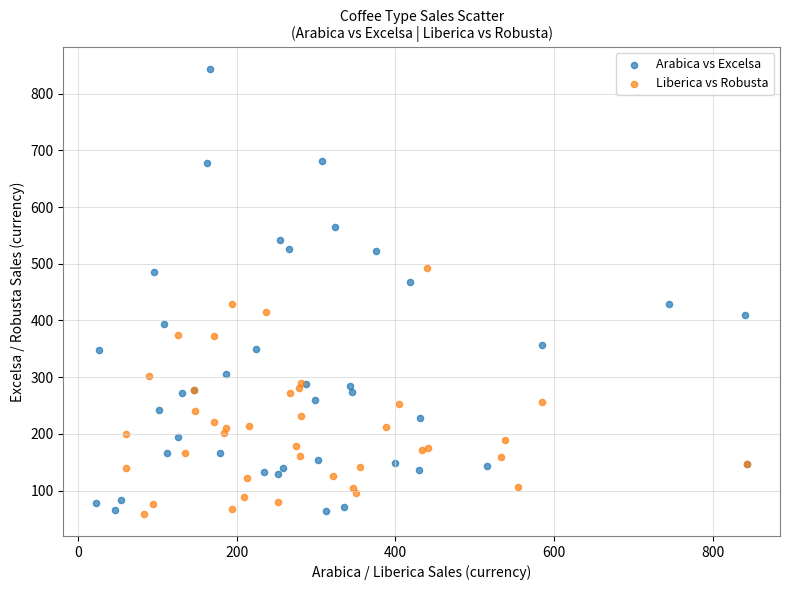

Which series has the widest spread of Y values?

Arabica vs Excelsa